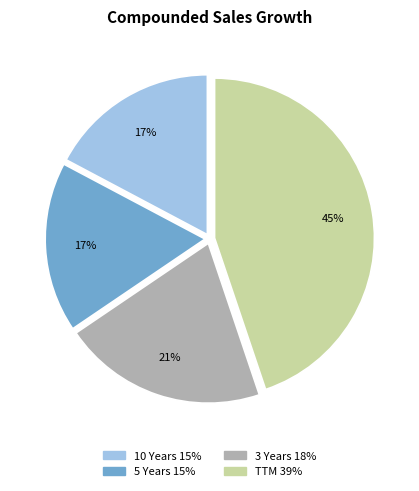

To the nearest percent, what portion does 3 Years represent?

21%